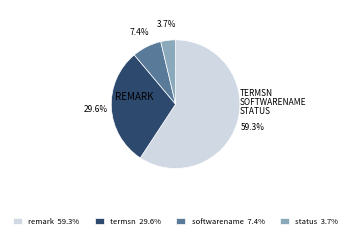

Which slice represents more than half of the pie?

remark 59.3%